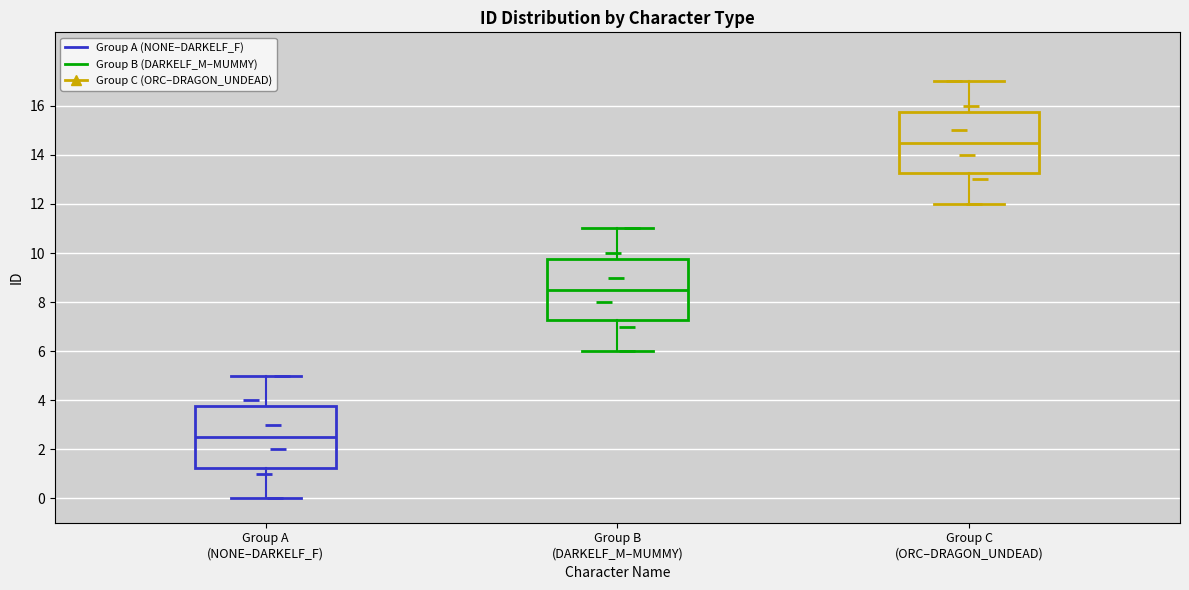

Reading left to right, read every box against the y-axis: the position of its median line, the range the box covers, and the ends of its whiskers. The values are not printed on the chart, so give them approximately, as read against the axis.

Group A (NONE–DARKELF_F): median 2.6, box 1.2 to 3.8, whiskers 0.0 to 5.0
Group B (DARKELF_M–MUMMY): median 8.6, box 7.2 to 9.8, whiskers 6.0 to 11.0
Group C (ORC–DRAGON_UNDEAD): median 14.6, box 13.2 to 15.8, whiskers 12.0 to 17.0